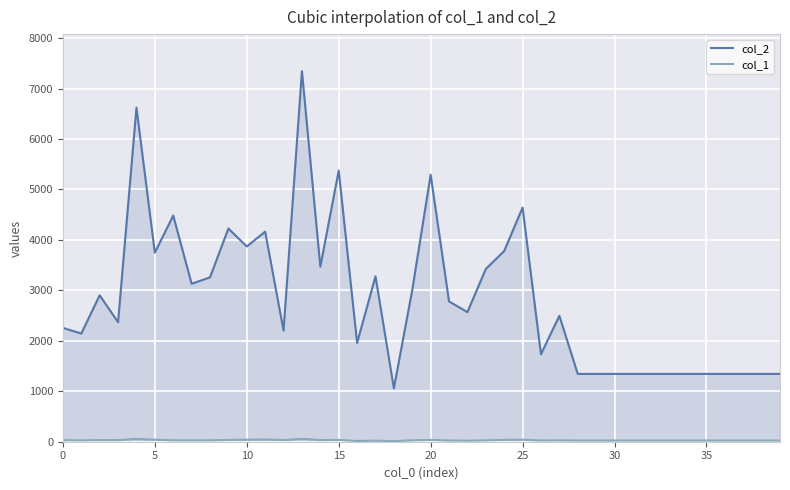

In col_2, how many points are lower than both neighbors (excluding endpoints)?

11